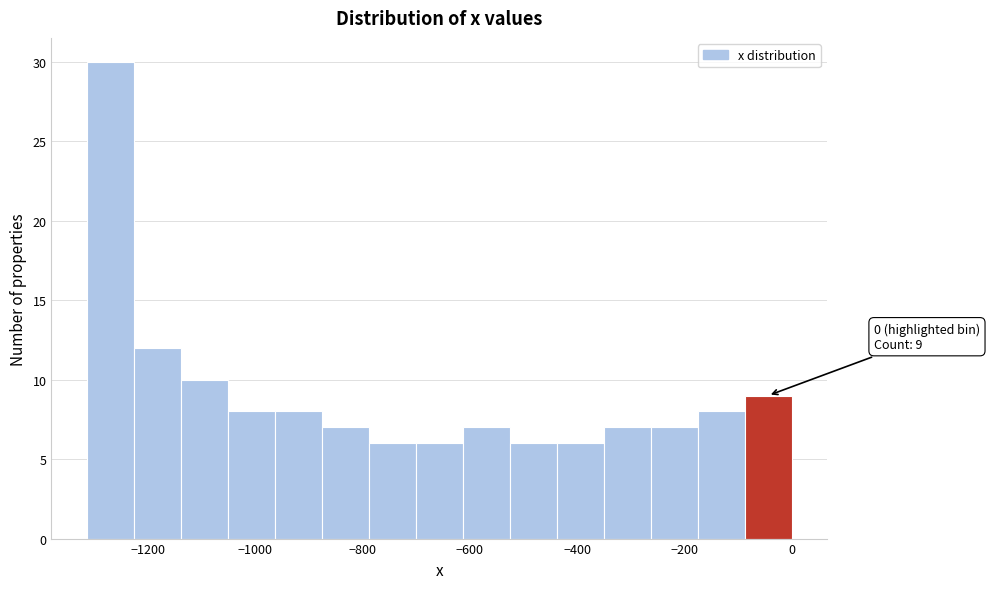

Over which range of the x-axis is the bar tallest?

-1320 to -1220